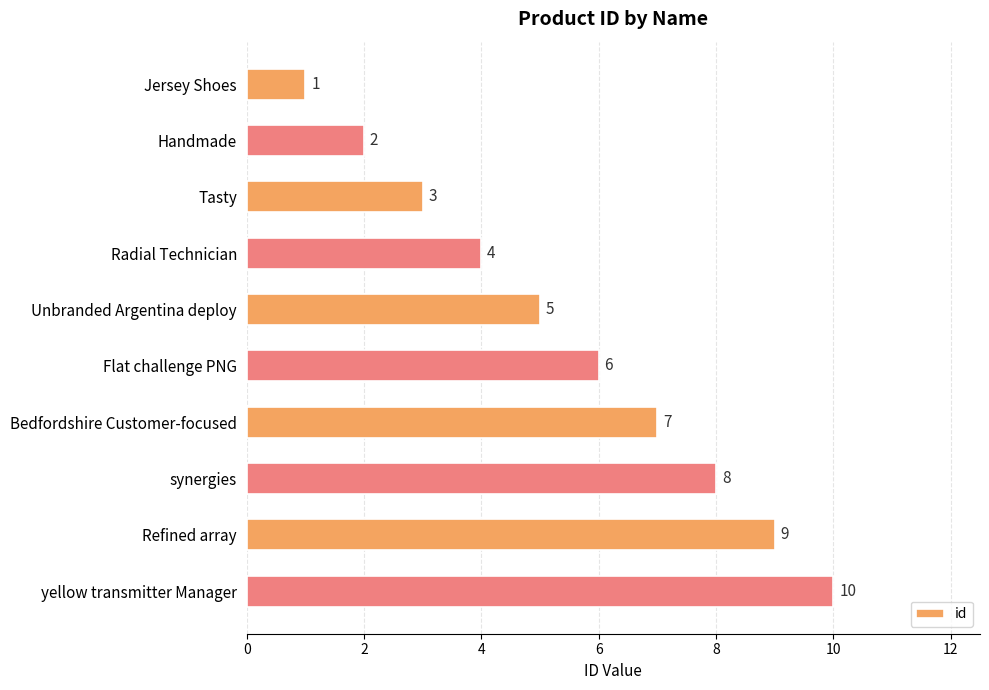

How many data points are less than 6?

5